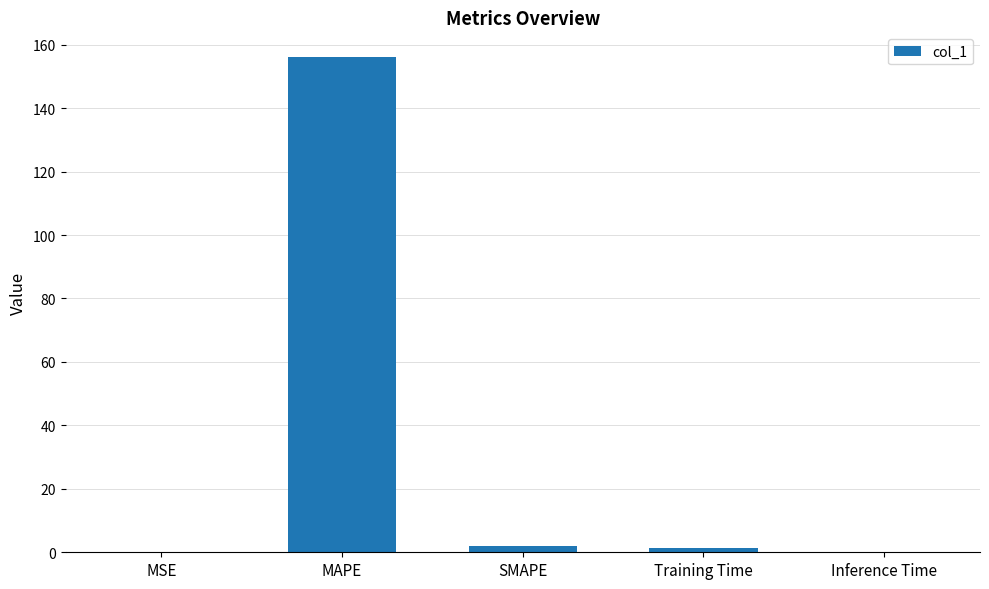

Are the bars horizontal?

No